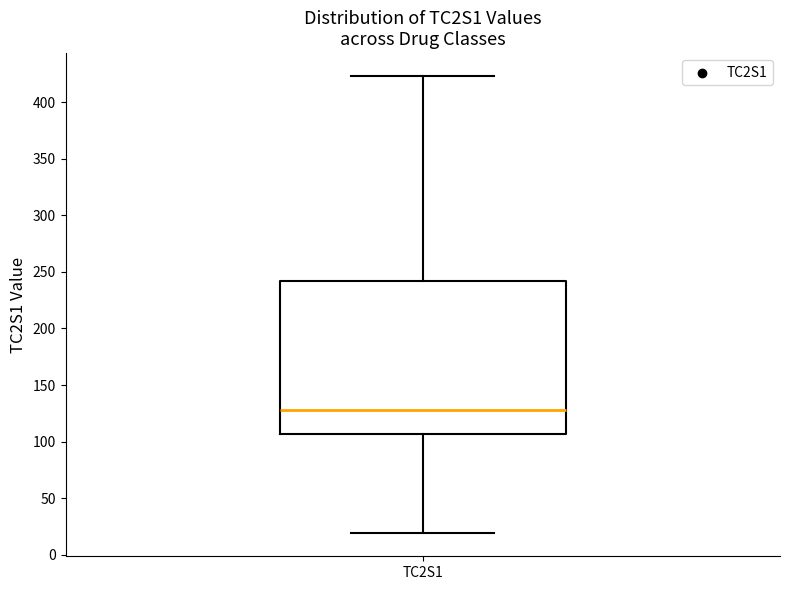

Read this box plot against the y-axis: the position of the median line, the range covered by the box, and the ends of both whiskers. The values are not printed on the chart, so give them approximately, as read against the axis.

median 130, box 105 to 240, whiskers 20 to 425